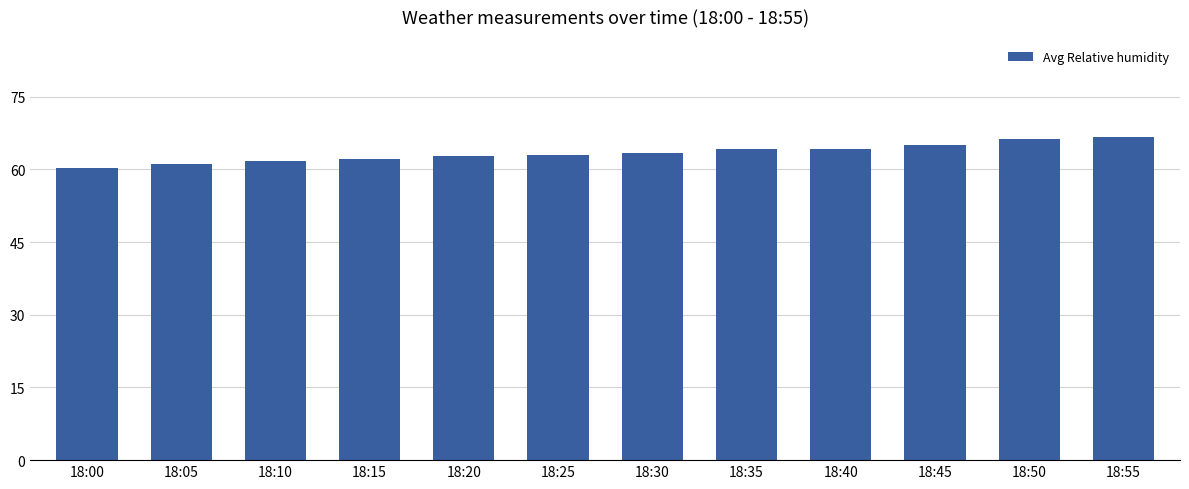

How many bars are there in total?

12